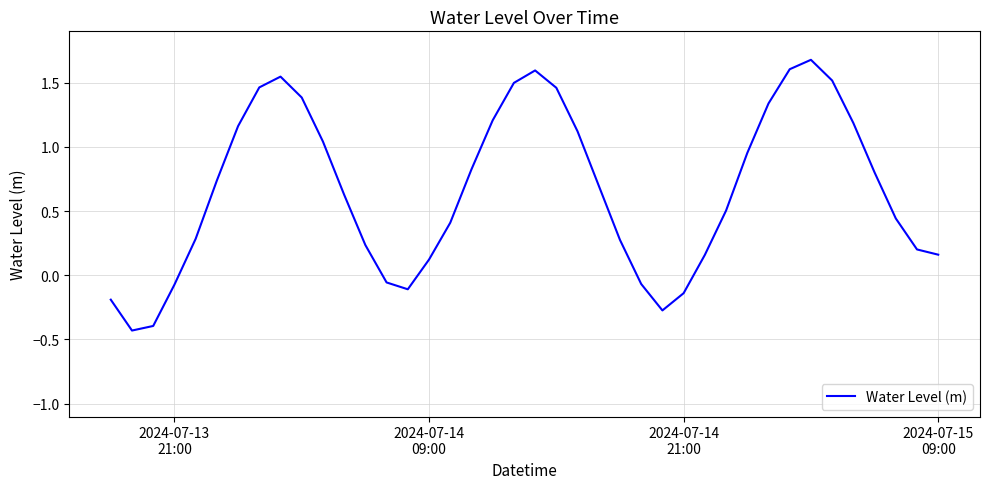

What is the difference between the maximum and minimum values?

2.1